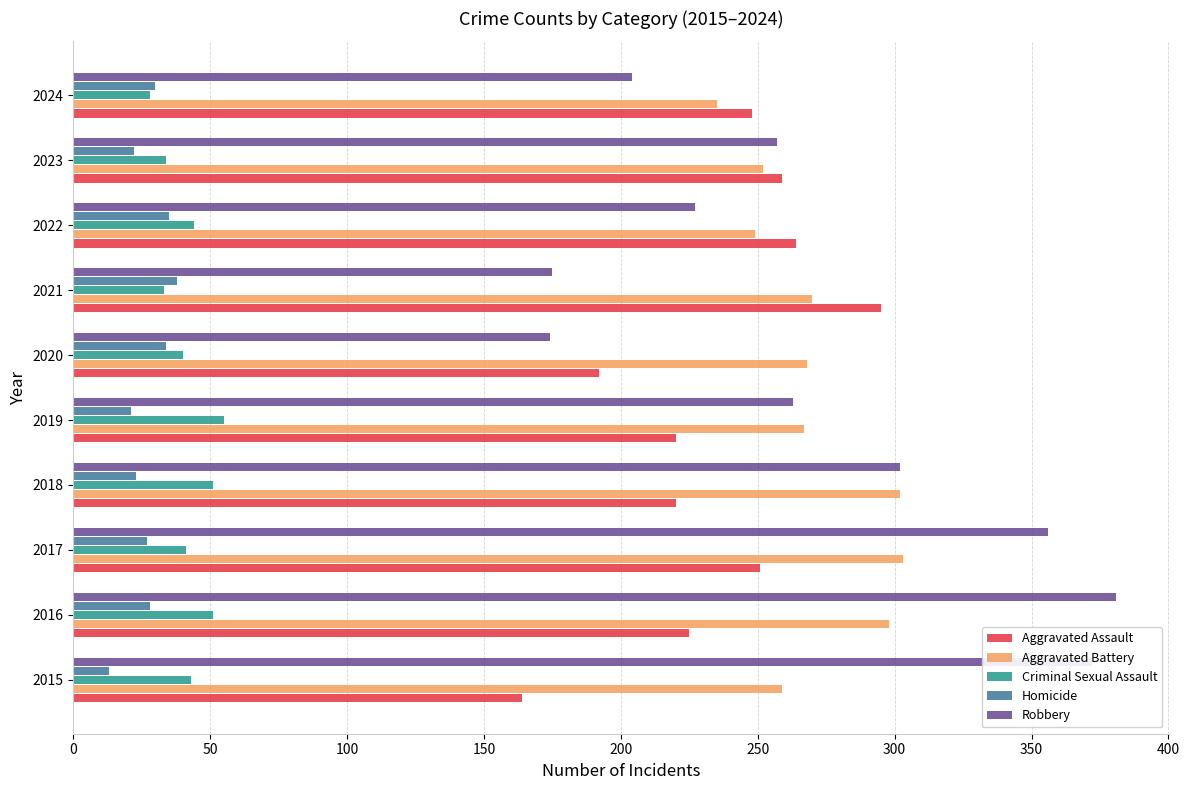

What is the difference between the highest and lowest values at 2016?

353